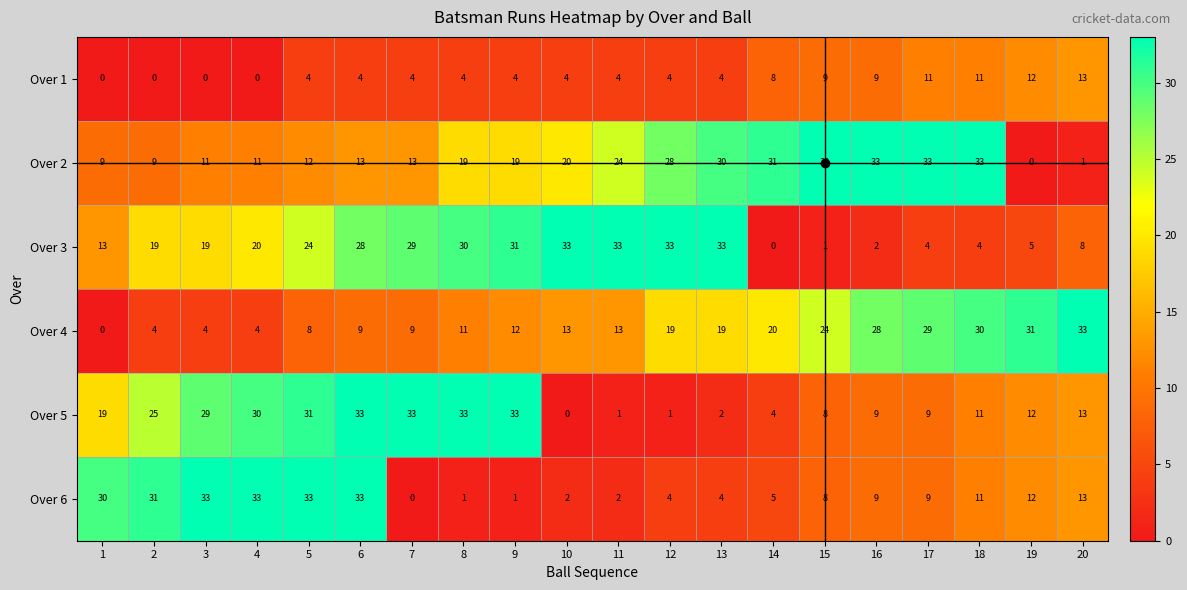

What is the difference between the Over 6 values at 1 and 19?

18